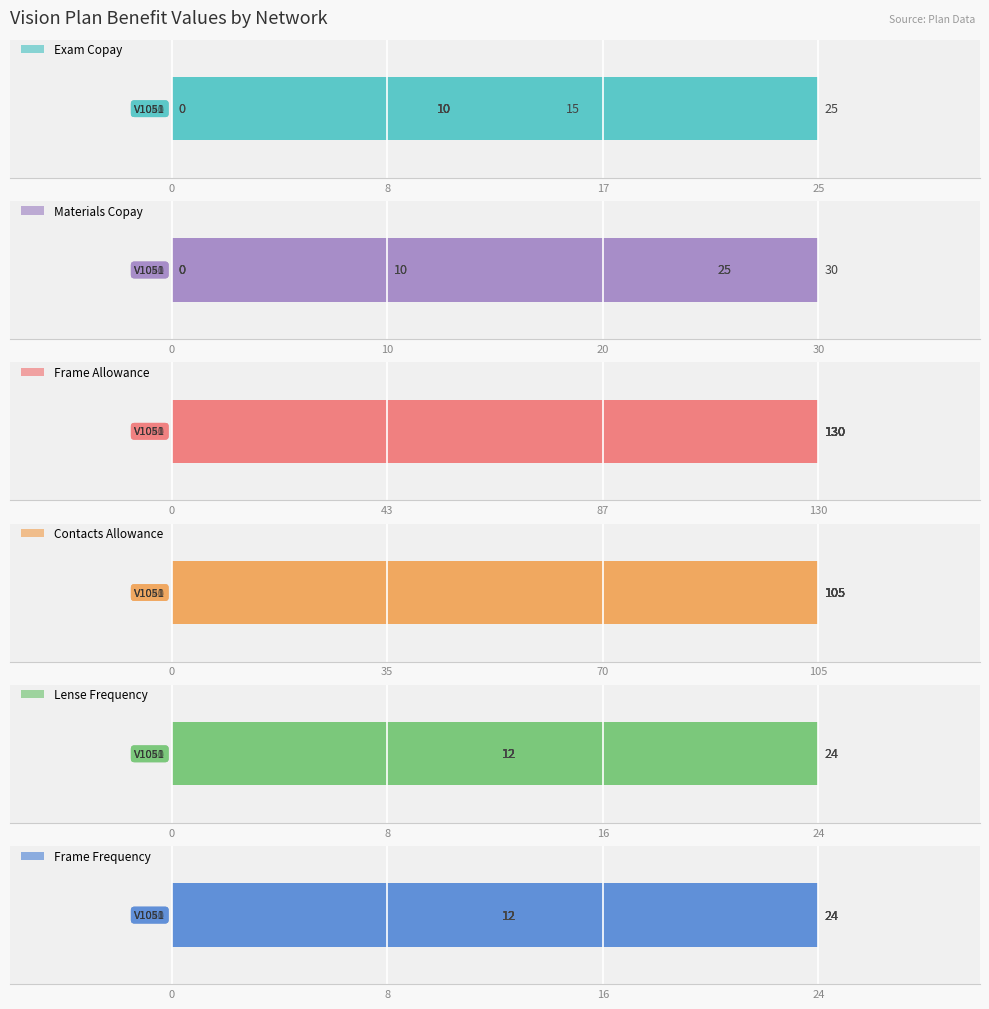

The value of Frame Frequency at V1002 is 6. True or false?

False